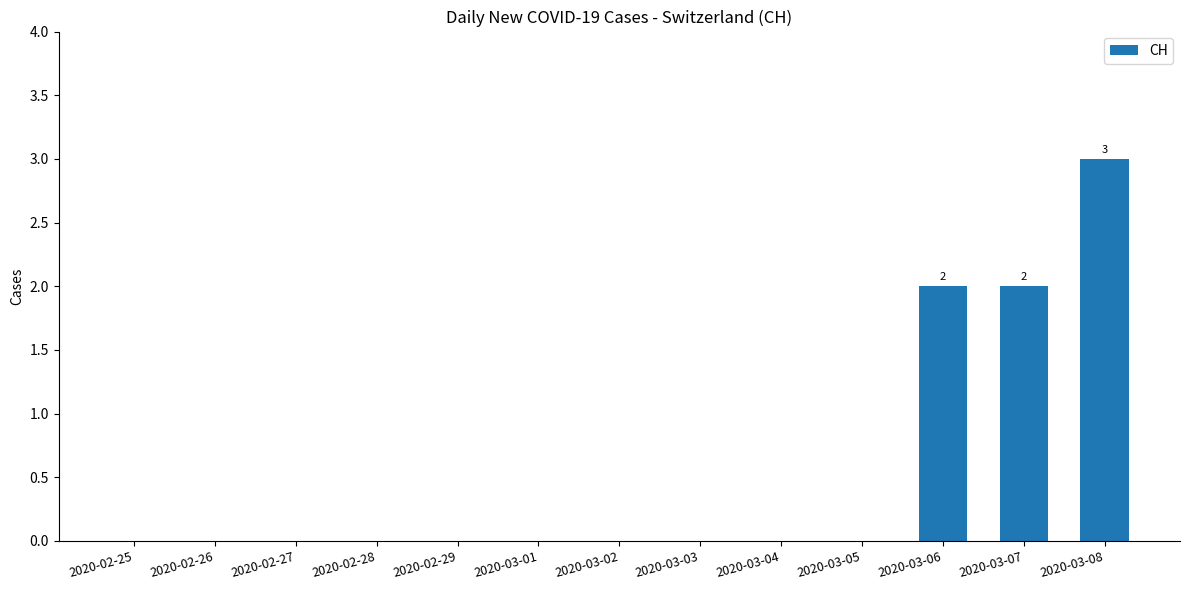

What is the maximum value shown in the chart?

3